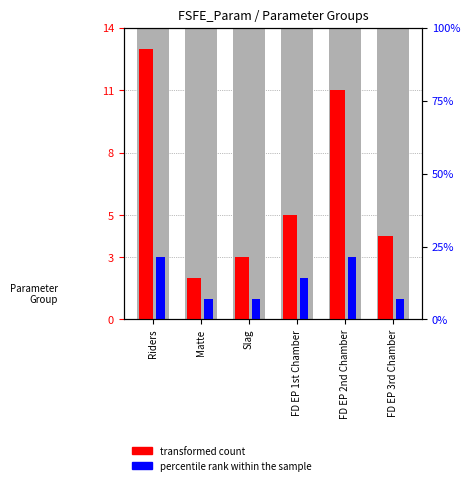

At how many categories does at least one series exceed 6?

2